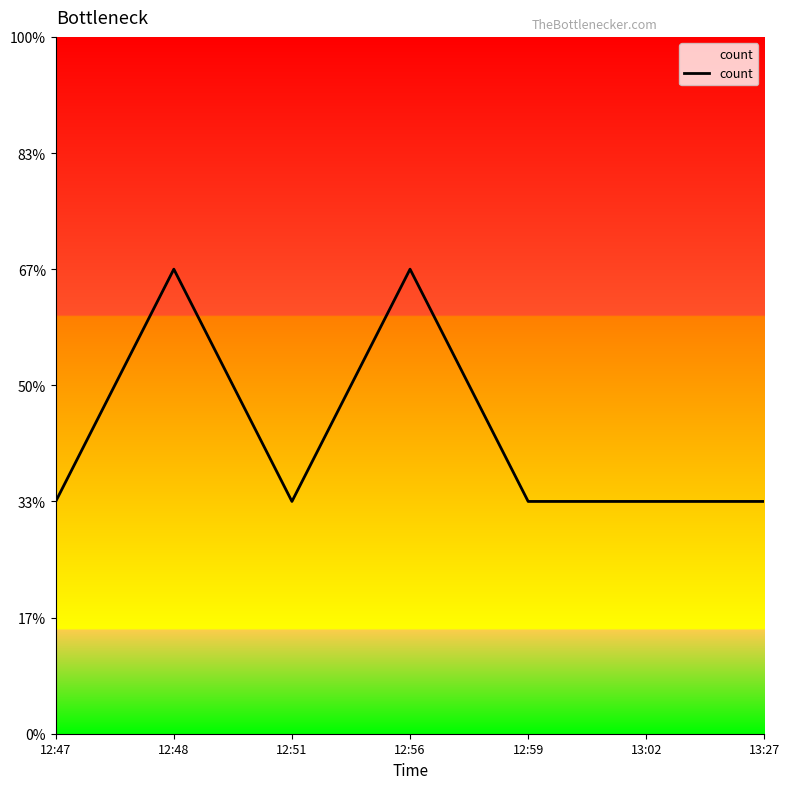

What is the value of the 6th point from the left?

1